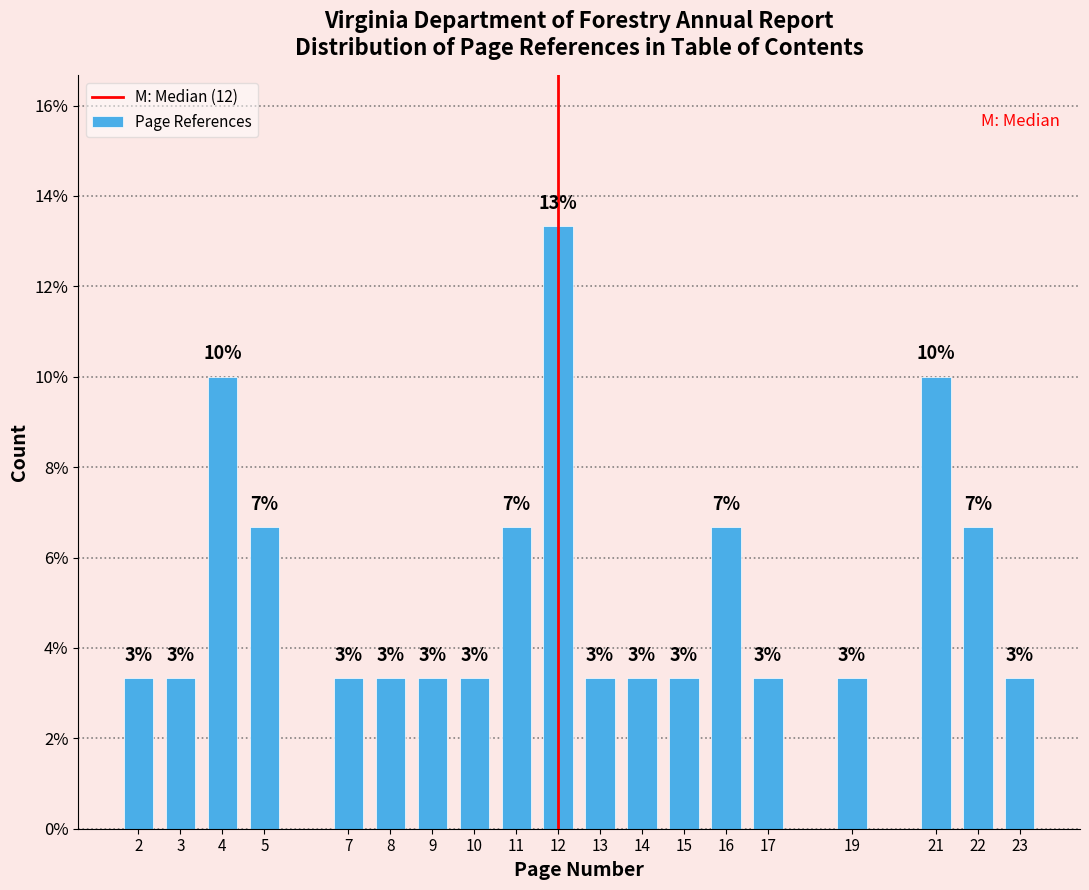

How many bars are there in total?

19